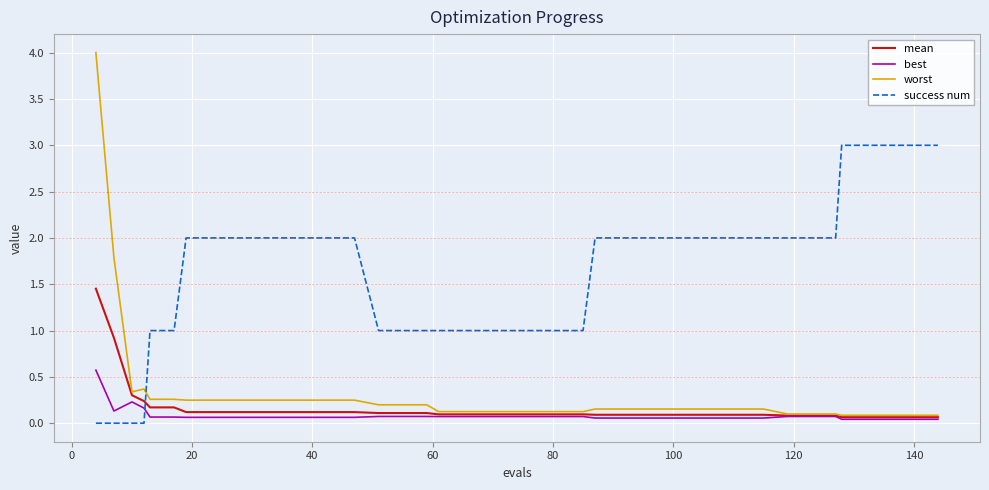

How many intersections are there between mean and success num?

1